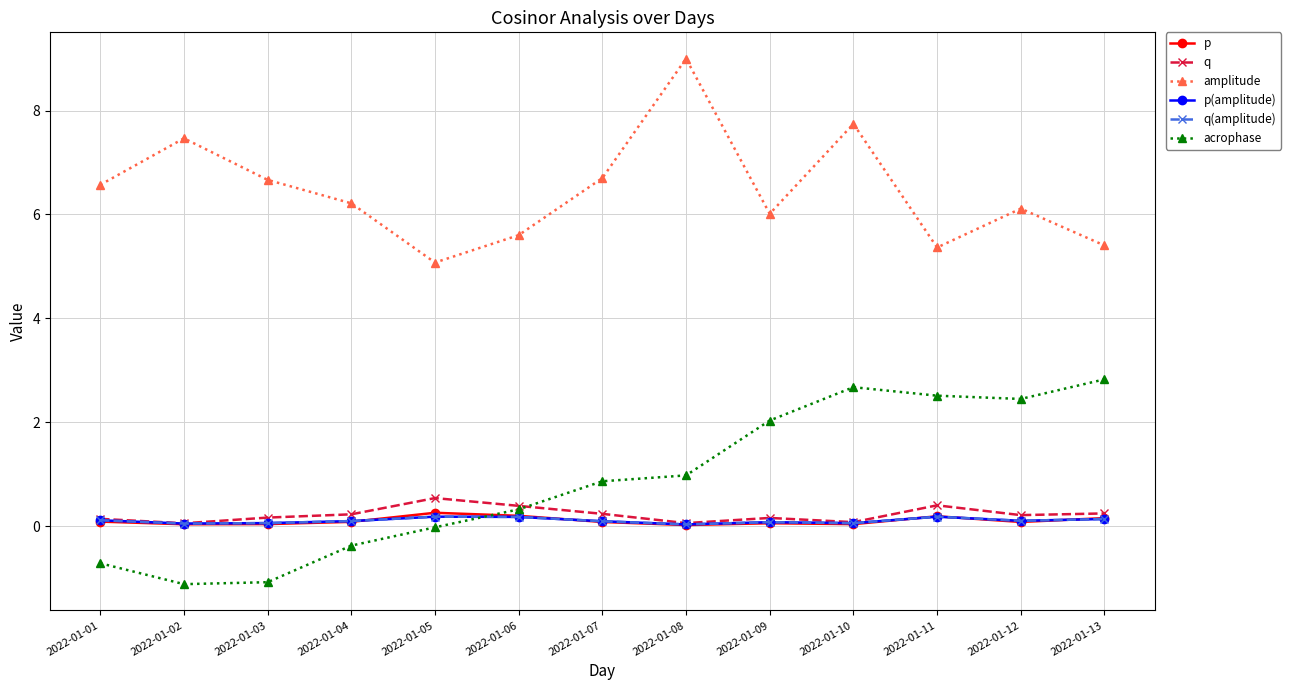

The q(amplitude) series shows 0.1 at 2022-01-03. True or false?

True